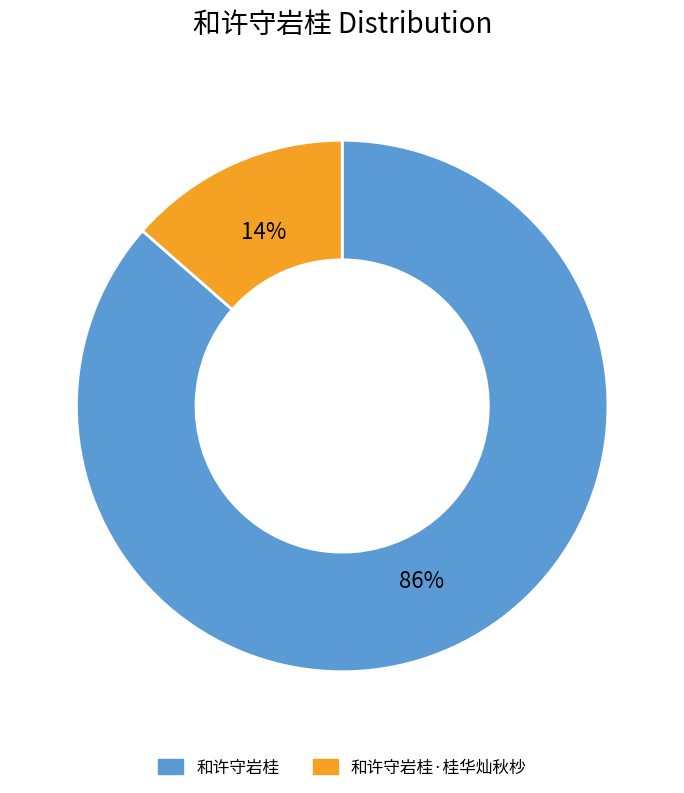

The 和许守岩桂·桂华灿秋杪 slice represents 20% of the pie. True or false?

False